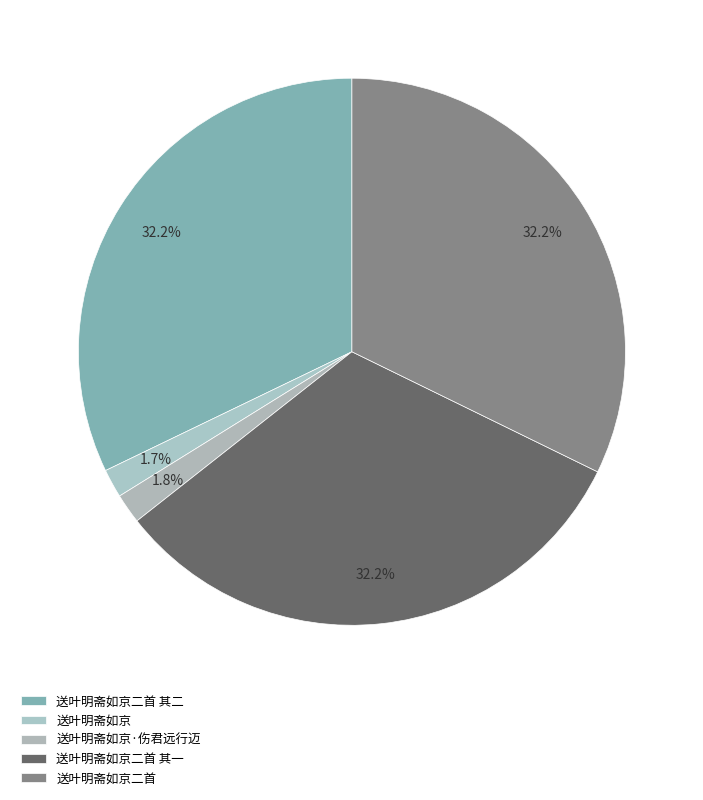

What is the ratio of the value at 送叶明斋如京二首 其二 to the value at 送叶明斋如京?

19.0